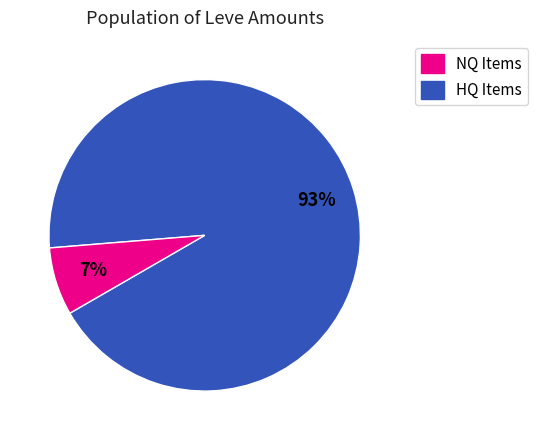

To the nearest percent, what is the average slice percentage?

50%